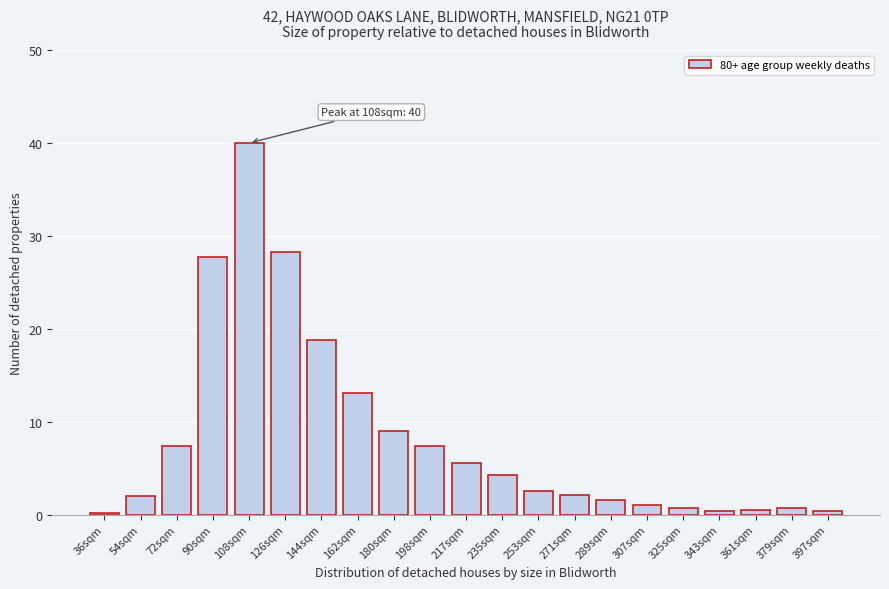

What is the label of the 20th bar from the right?

54sqm